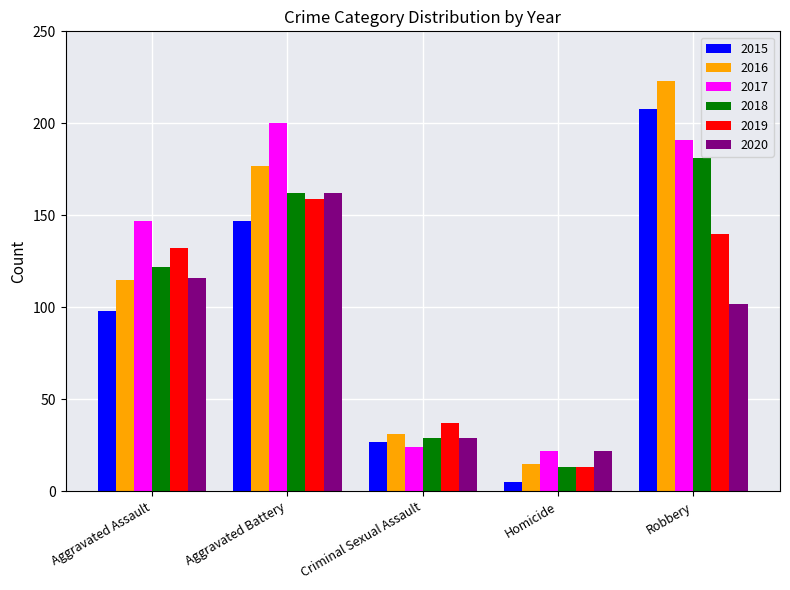

How many data points in 2017 are less than 147?

2